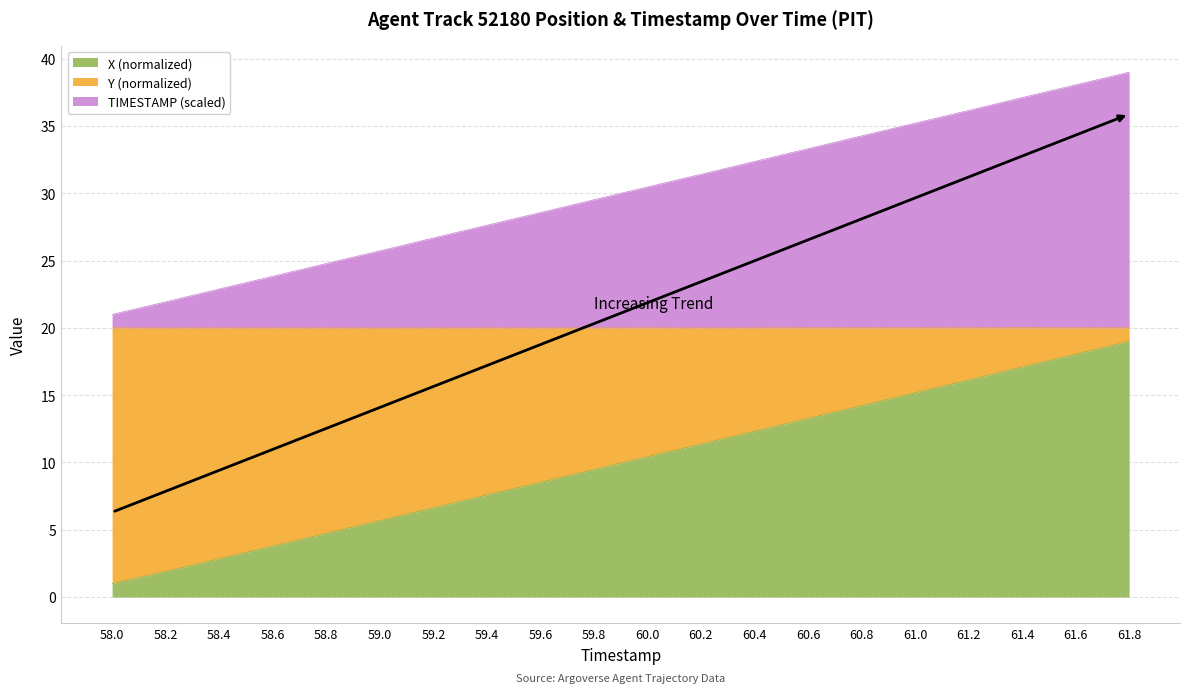

Which series has the widest spread of values?

X (normalized)